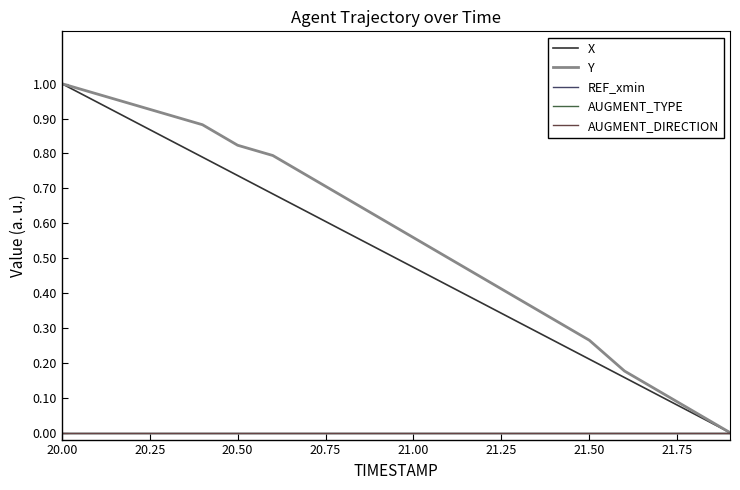

Does the chart have visible grid lines?

No